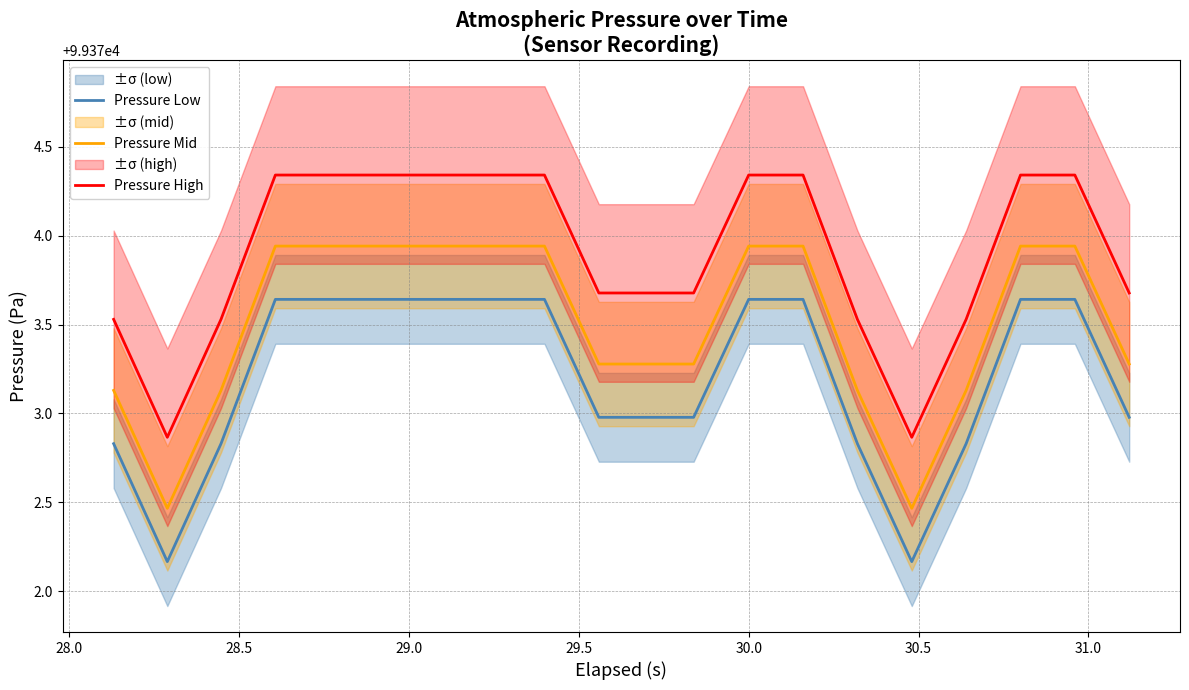

In Pressure Low, how many points are lower than both neighbors (excluding endpoints)?

2